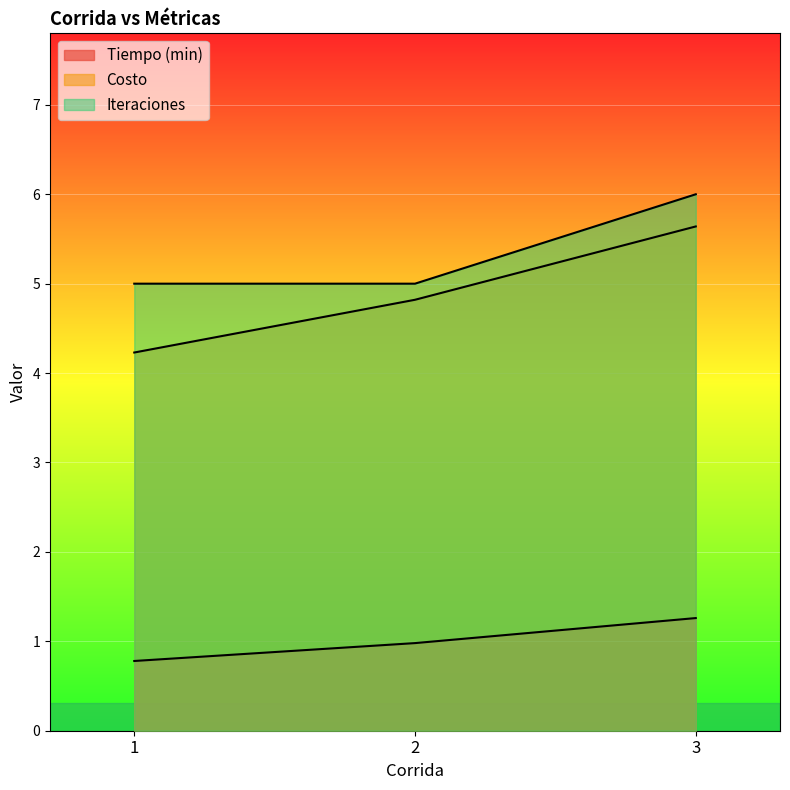

Reading left to right, list all the values displayed in this chart.

Tiempo (min): 0.8	1.0	1.3
Costo: 4.2	4.8	5.6
Iteraciones: 5.0	5.0	6.0